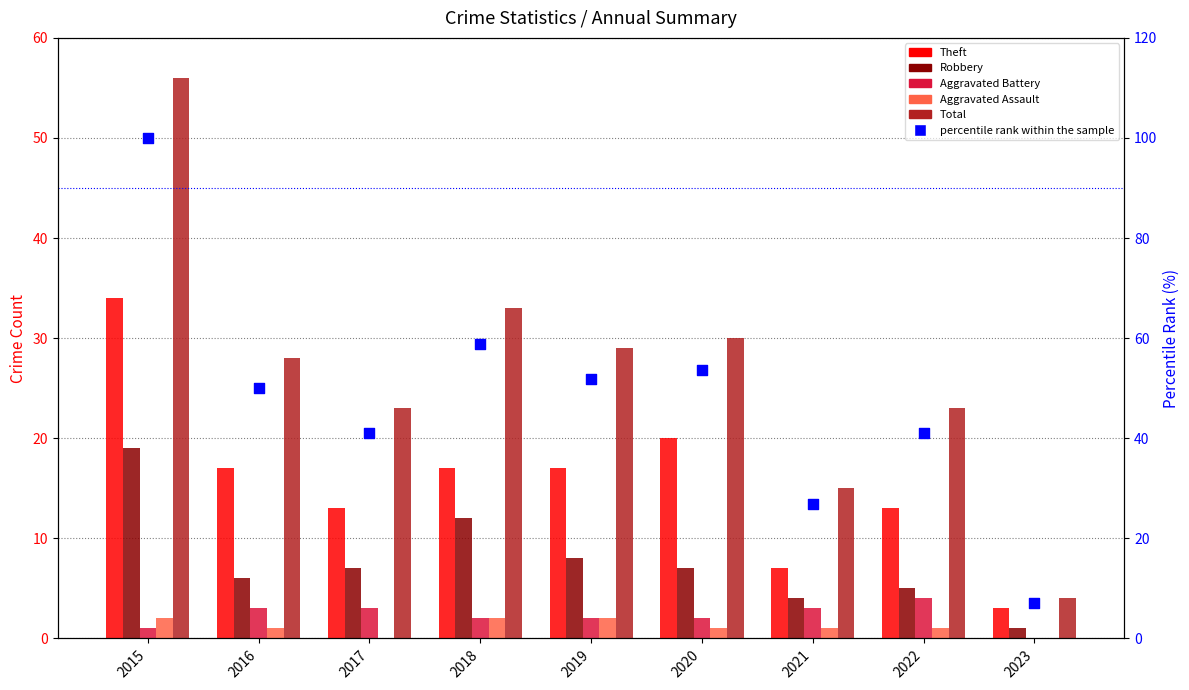

Which series has the widest spread of Y values?

percentile rank within the sample